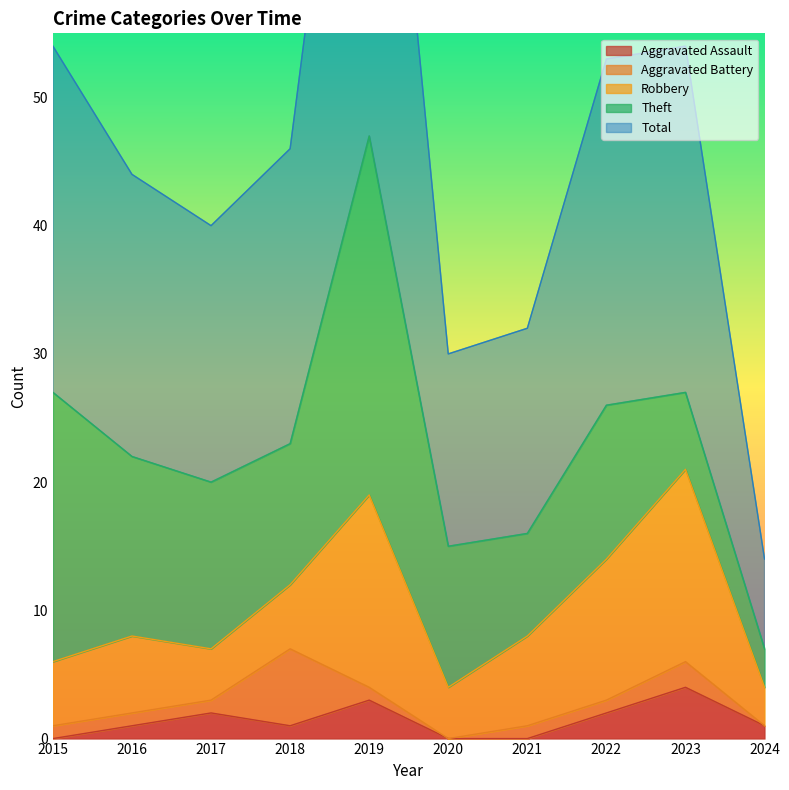

The value of Total at 2015 is 27. True or false?

True